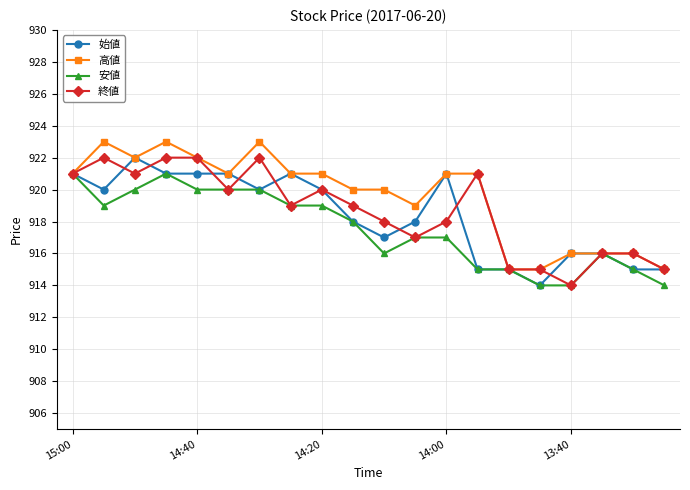

What is the value of the 高値 point at the 19th from the left?

916